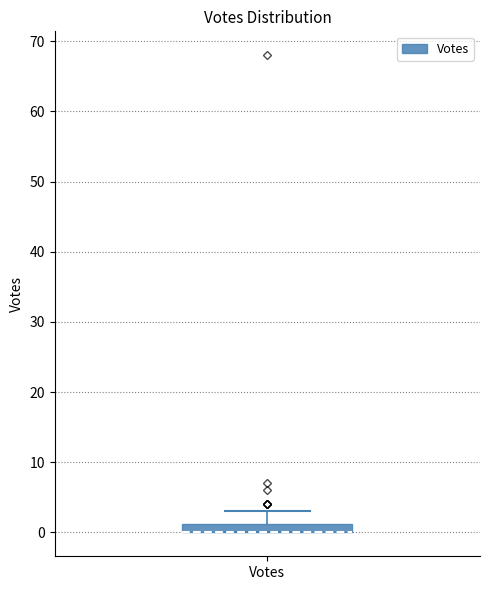

Where is the lower edge of the box for Votes on the y-axis? The values are not printed on the chart, so give them approximately, as read against the axis.

0